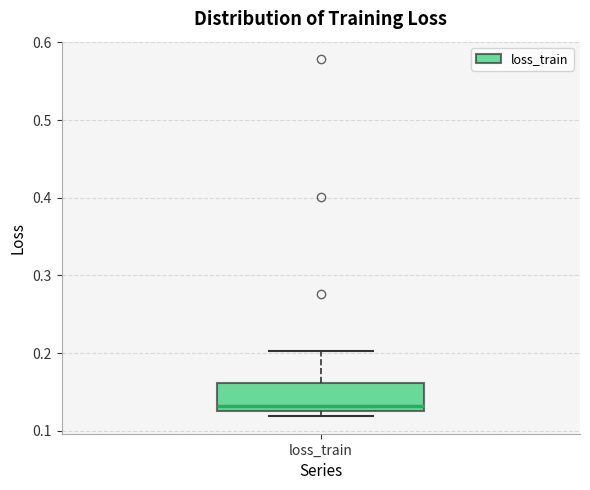

Read this box plot against the y-axis: the position of the median line, the range covered by the box, and the ends of both whiskers. The values are not printed on the chart, so give them approximately, as read against the axis.

median 0.13 (just above the box's lower edge), box 0.13 to 0.16, whiskers 0.12 to 0.20